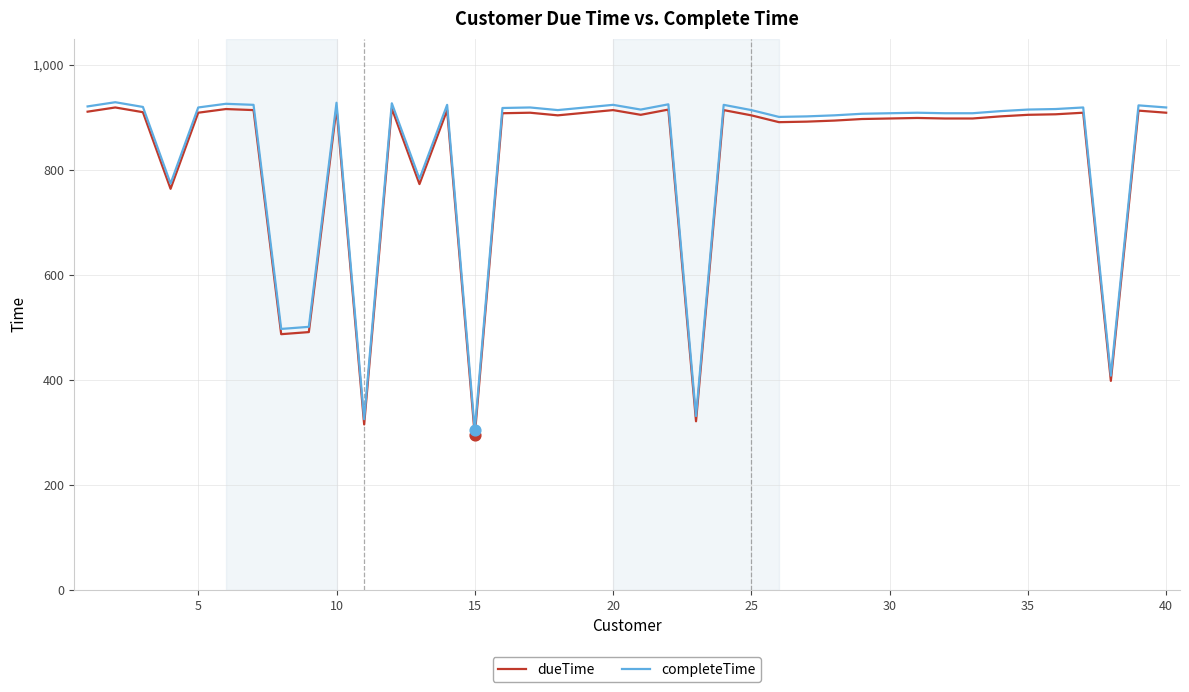

At how many categories does at least one series exceed 473?

36